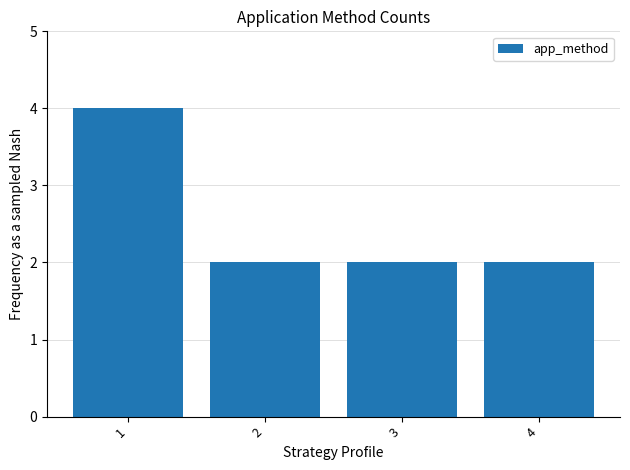

What is the value of the 3rd bar from the left?

2